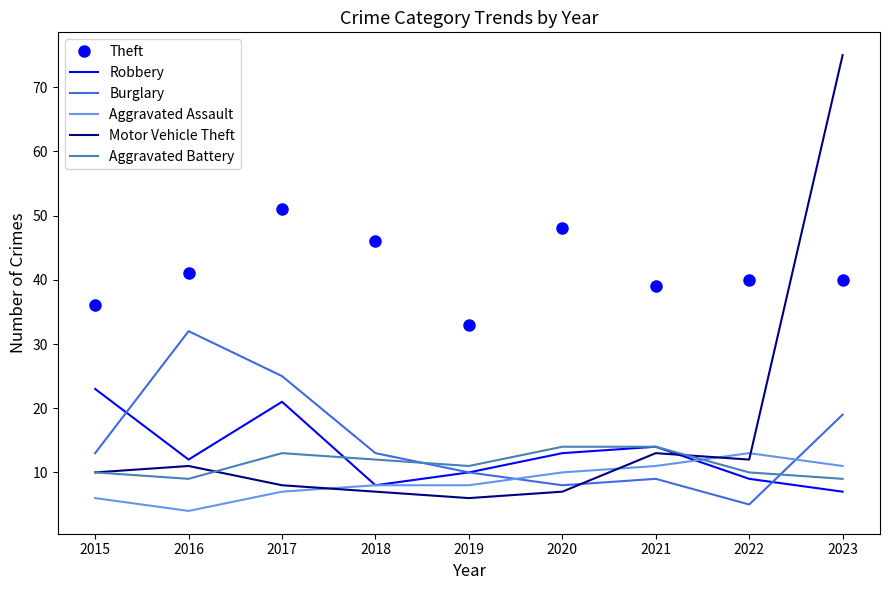

Which category has the lowest value in the Theft series?

2019